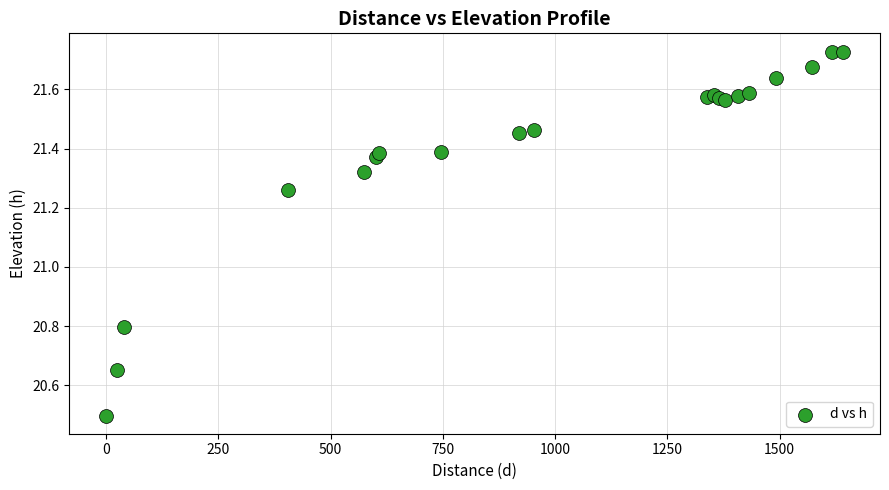

What Y value in the scatter plot is closest to 21?

20.8